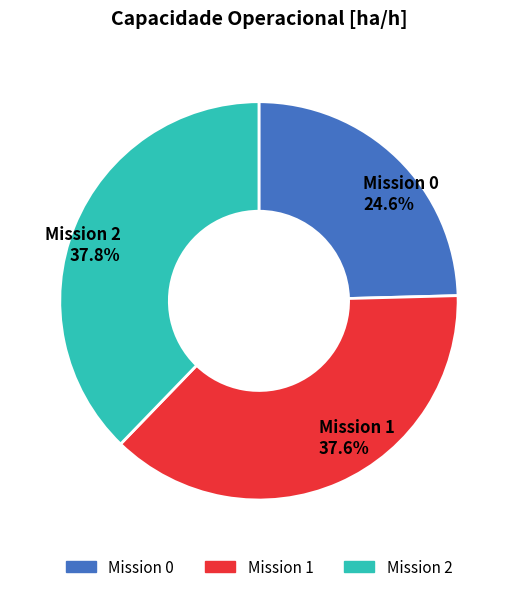

To the nearest percent, what is the difference between the largest and smallest slice percentages?

13%